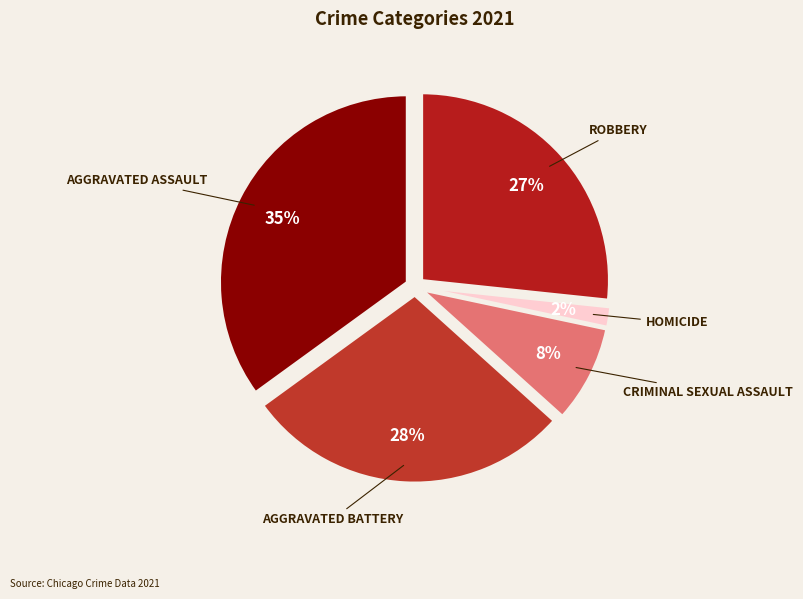

Rank the categories by value from lowest to highest.

Homicide, Criminal Sexual Assault, Robbery, Aggravated Battery, Aggravated Assault